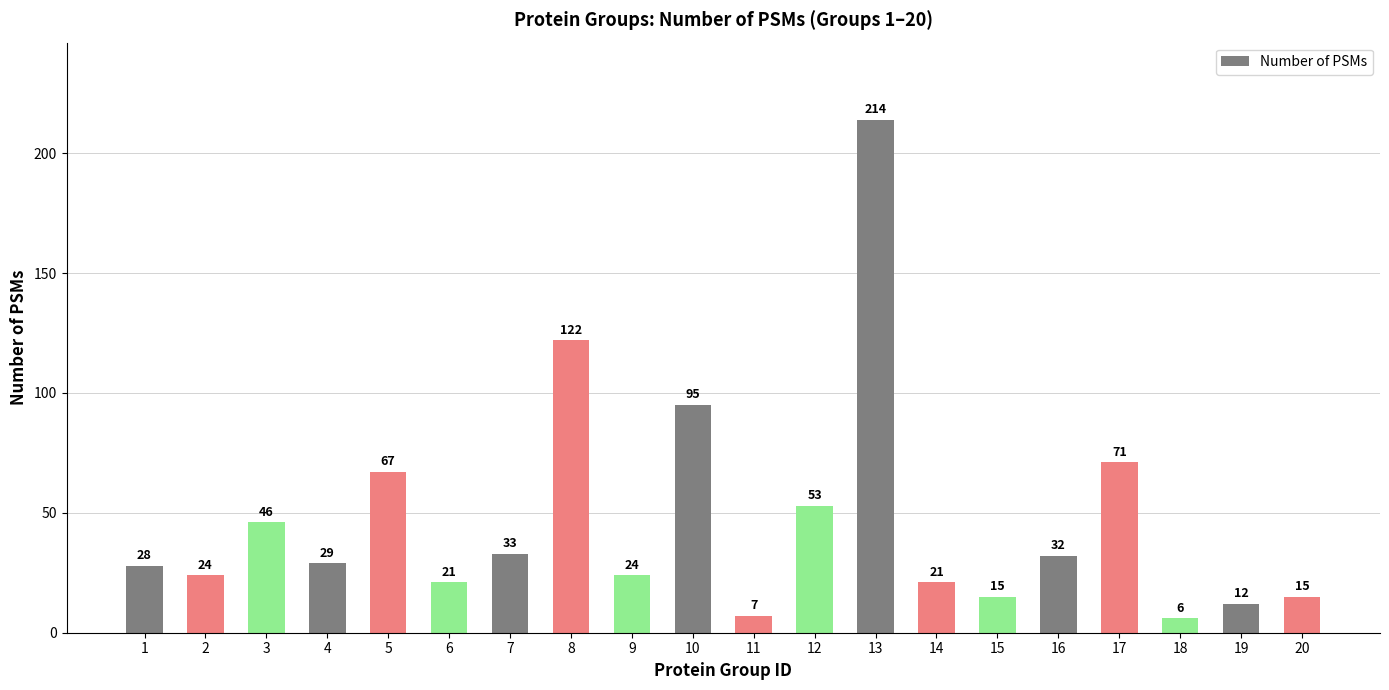

What is the difference between the second highest and second lowest values?

115